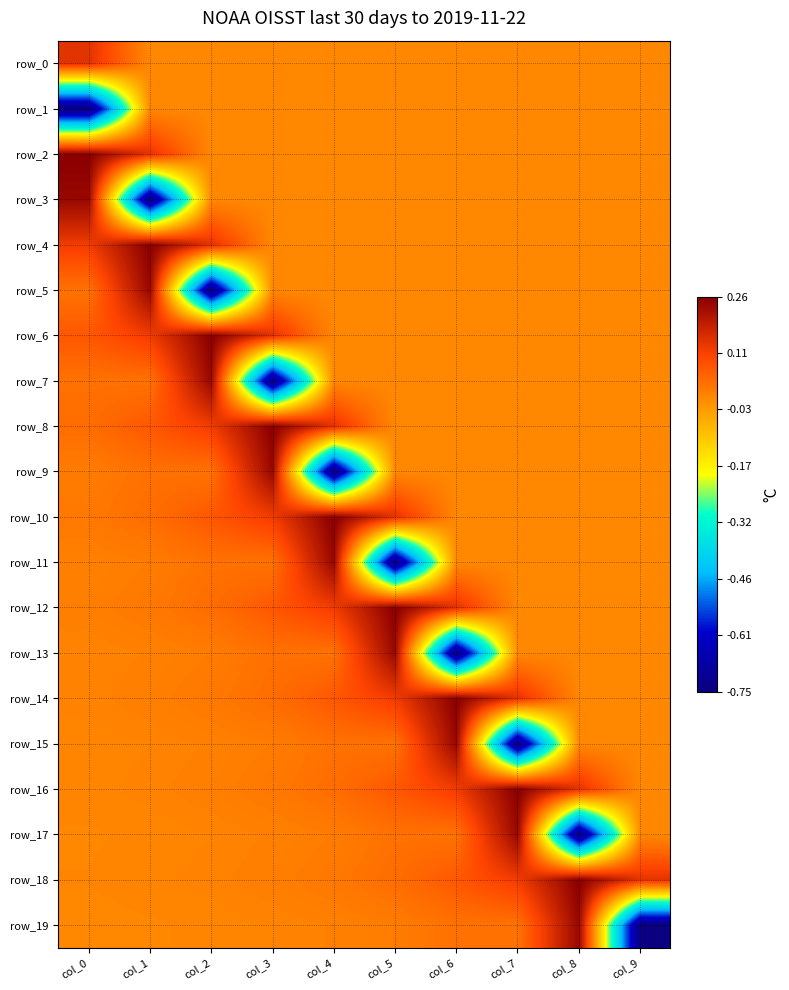

Reading left to right, extract all data points from this chart.

row_0: col_0=0.1	col_1=0.0	col_2=0.0	col_3=0.0	col_4=0.0	col_5=0.0	col_6=0.0	col_7=0.0	col_8=0.0	col_9=0.0
row_1: col_0=-0.8	col_1=0.0	col_2=0.0	col_3=0.0	col_4=0.0	col_5=0.0	col_6=0.0	col_7=0.0	col_8=0.0	col_9=0.0
row_2: col_0=0.3	col_1=0.1	col_2=0.0	col_3=0.0	col_4=0.0	col_5=0.0	col_6=0.0	col_7=0.0	col_8=0.0	col_9=0.0
row_3: col_0=0.2	col_1=-0.8	col_2=0.0	col_3=0.0	col_4=0.0	col_5=0.0	col_6=0.0	col_7=0.0	col_8=0.0	col_9=0.0
row_4: col_0=0.1	col_1=0.3	col_2=0.1	col_3=0.0	col_4=0.0	col_5=0.0	col_6=0.0	col_7=0.0	col_8=0.0	col_9=0.0
row_5: col_0=0.0	col_1=0.2	col_2=-0.8	col_3=0.0	col_4=0.0	col_5=0.0	col_6=0.0	col_7=0.0	col_8=0.0	col_9=0.0
row_6: col_0=0.1	col_1=0.1	col_2=0.3	col_3=0.1	col_4=0.0	col_5=0.0	col_6=0.0	col_7=0.0	col_8=0.0	col_9=0.0
row_7: col_0=0.0	col_1=0.0	col_2=0.2	col_3=-0.8	col_4=0.0	col_5=0.0	col_6=0.0	col_7=0.0	col_8=0.0	col_9=0.0
row_8: col_0=0.0	col_1=0.1	col_2=0.1	col_3=0.3	col_4=0.1	col_5=0.0	col_6=0.0	col_7=0.0	col_8=0.0	col_9=0.0
row_9: col_0=0.0	col_1=0.0	col_2=0.0	col_3=0.2	col_4=-0.8	col_5=0.0	col_6=0.0	col_7=0.0	col_8=0.0	col_9=0.0
row_10: col_0=0.0	col_1=0.0	col_2=0.1	col_3=0.1	col_4=0.3	col_5=0.1	col_6=0.0	col_7=0.0	col_8=0.0	col_9=0.0
row_11: col_0=0.0	col_1=0.0	col_2=0.0	col_3=0.0	col_4=0.2	col_5=-0.8	col_6=0.0	col_7=0.0	col_8=0.0	col_9=0.0
row_12: col_0=0.0	col_1=0.0	col_2=0.0	col_3=0.1	col_4=0.1	col_5=0.3	col_6=0.1	col_7=0.0	col_8=0.0	col_9=0.0
row_13: col_0=0.0	col_1=0.0	col_2=0.0	col_3=0.0	col_4=0.0	col_5=0.2	col_6=-0.8	col_7=0.0	col_8=0.0	col_9=0.0
row_14: col_0=0.0	col_1=0.0	col_2=0.0	col_3=0.0	col_4=0.1	col_5=0.1	col_6=0.3	col_7=0.1	col_8=0.0	col_9=0.0
row_15: col_0=0.0	col_1=0.0	col_2=0.0	col_3=0.0	col_4=0.0	col_5=0.0	col_6=0.2	col_7=-0.8	col_8=0.0	col_9=0.0
row_16: col_0=0.0	col_1=0.0	col_2=0.0	col_3=0.0	col_4=0.0	col_5=0.1	col_6=0.1	col_7=0.3	col_8=0.1	col_9=0.0
row_17: col_0=0.0	col_1=0.0	col_2=0.0	col_3=0.0	col_4=0.0	col_5=0.0	col_6=0.0	col_7=0.2	col_8=-0.8	col_9=0.0
row_18: col_0=0.0	col_1=0.0	col_2=0.0	col_3=0.0	col_4=0.0	col_5=0.0	col_6=0.1	col_7=0.1	col_8=0.3	col_9=0.1
row_19: col_0=0.0	col_1=0.0	col_2=0.0	col_3=0.0	col_4=0.0	col_5=0.0	col_6=0.0	col_7=0.0	col_8=0.2	col_9=-0.8